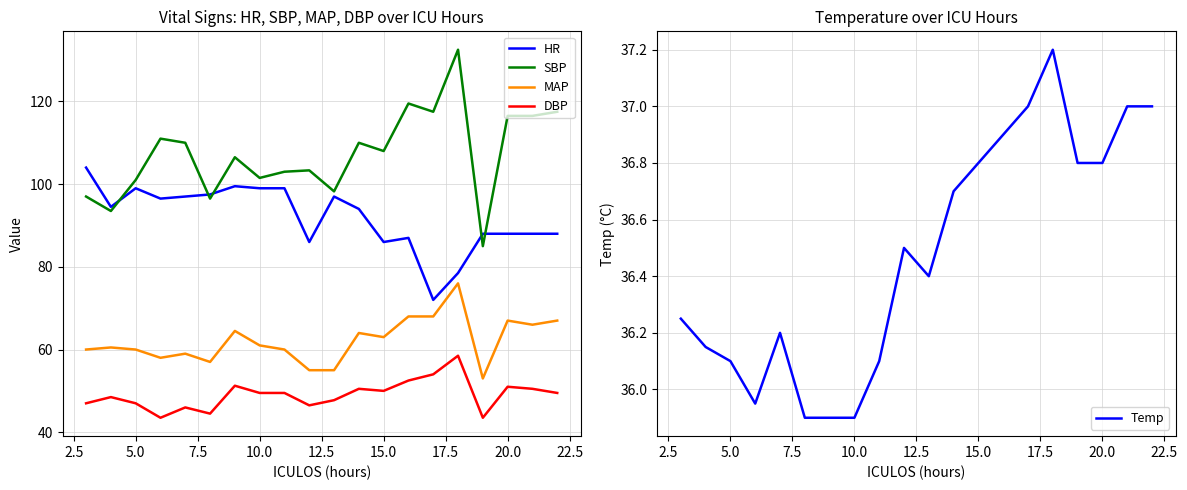

Which series has the largest total across all categories?

SBP